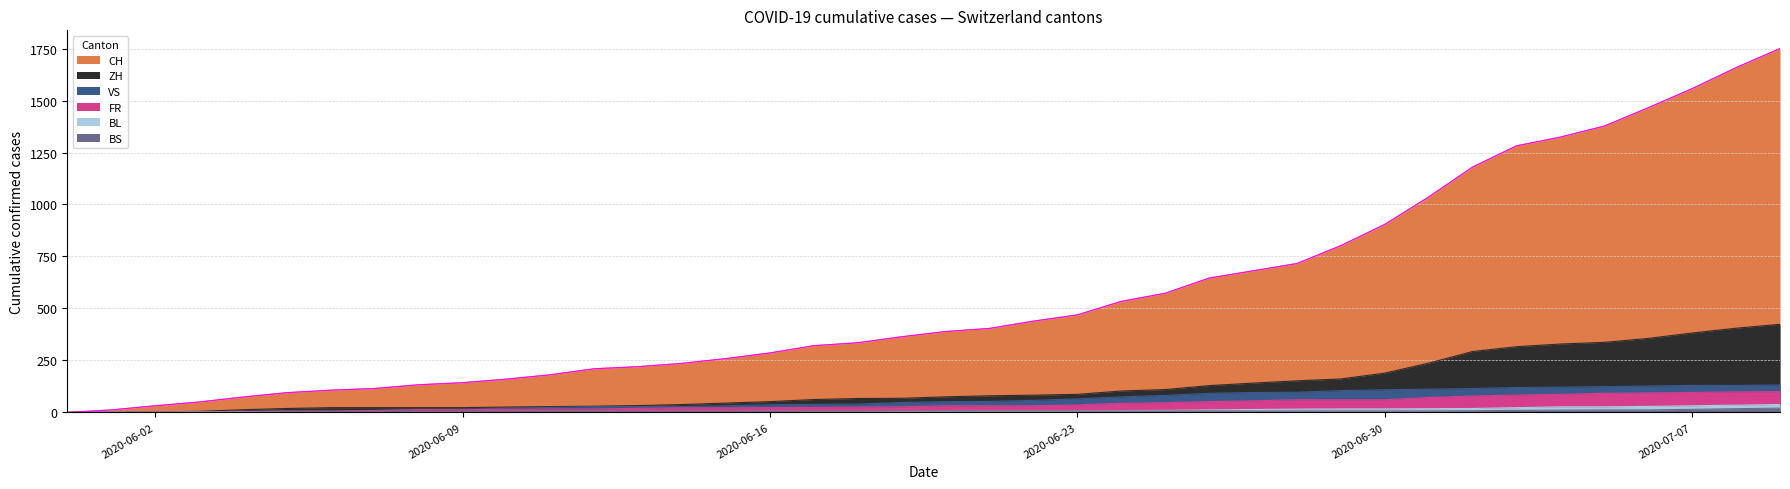

How many positive values does the CH series have?

39